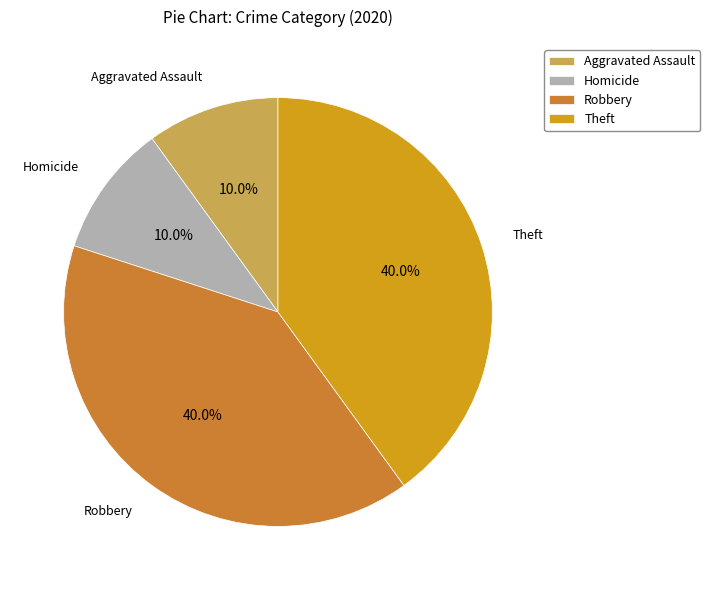

Is Theft the majority of the pie?

No